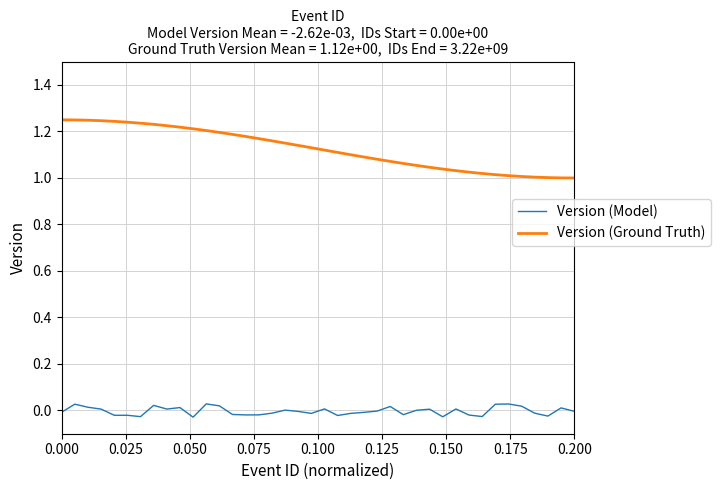

Which series has the widest spread of values?

Version (Ground Truth)